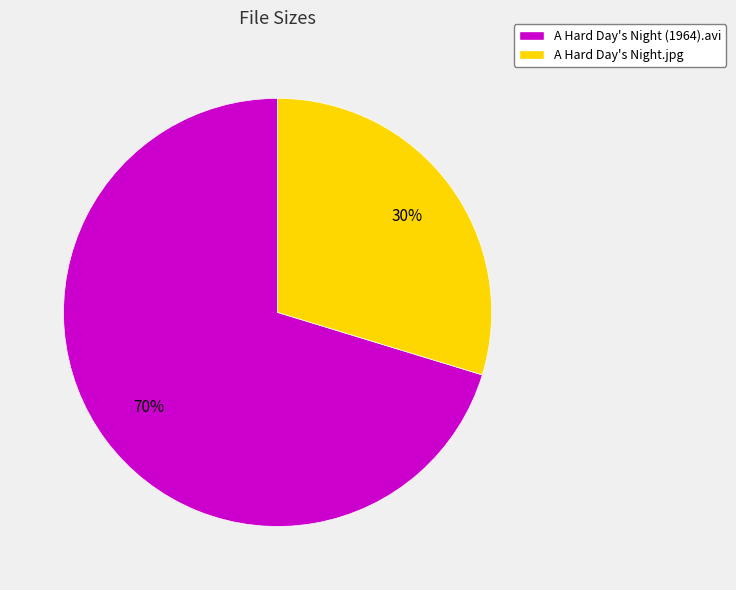

What is the smallest slice in the pie chart?

A Hard Day's Night.jpg